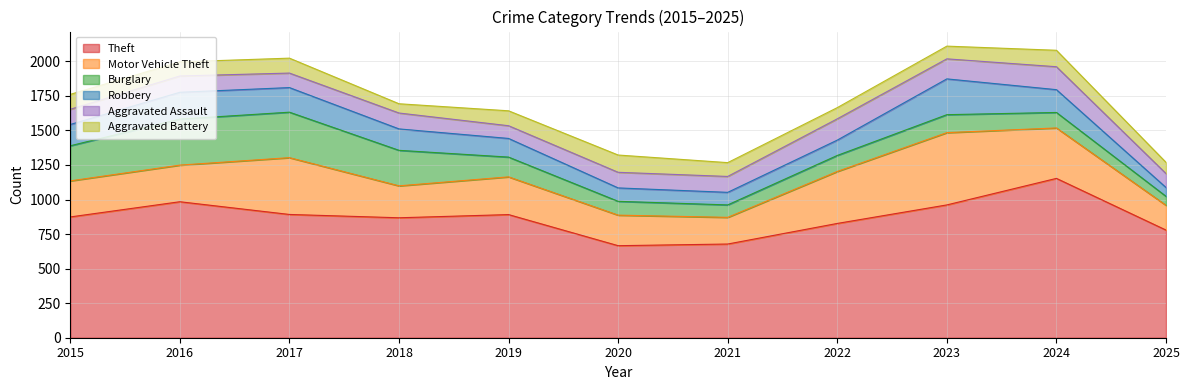

Which category has the highest value in the Burglary series?

2016